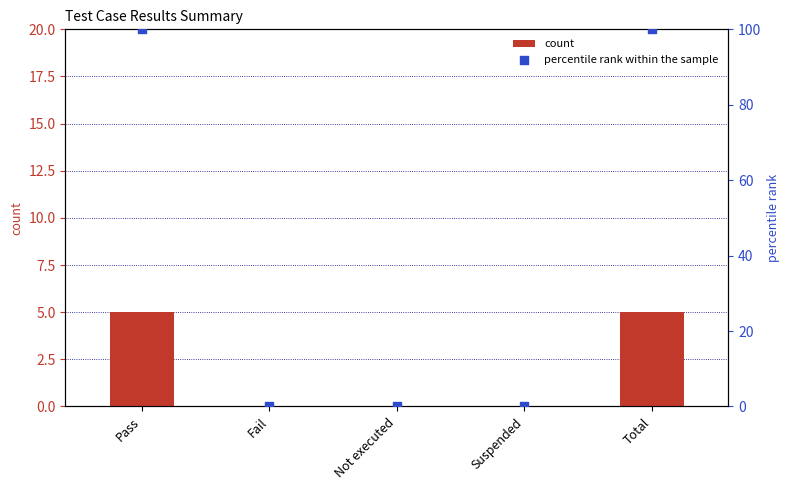

At which category is the sum across all series the highest?

Pass